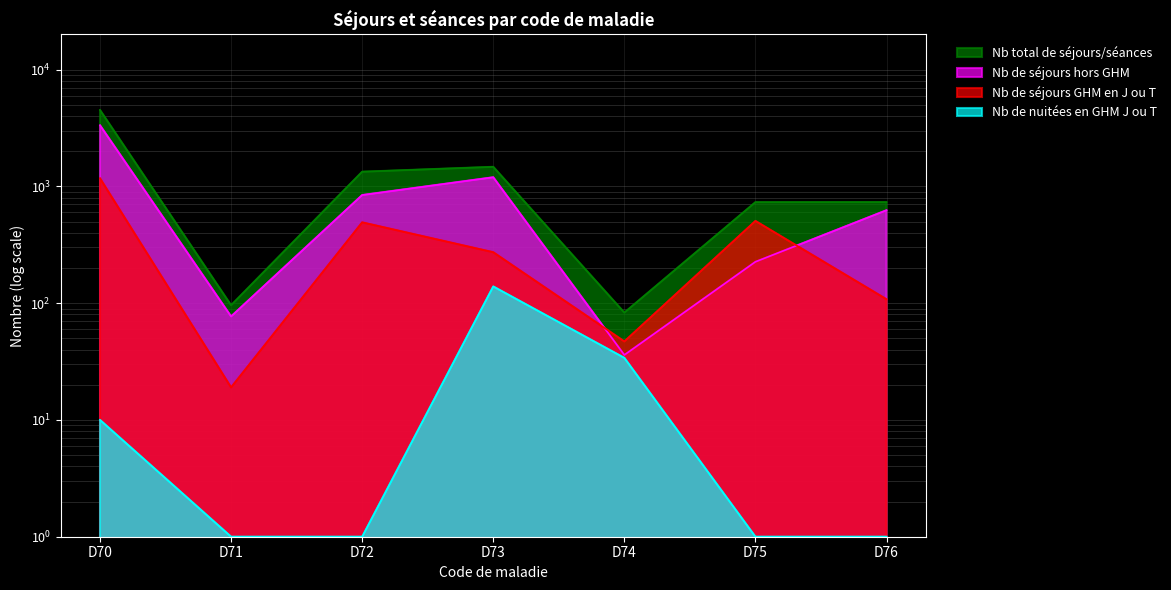

What are all the series names shown in the legend?

Nb total de séjours/séances, Nb de séjours hors GHM, Nb de séjours GHM en J ou T, Nb de nuitées en GHM J ou T